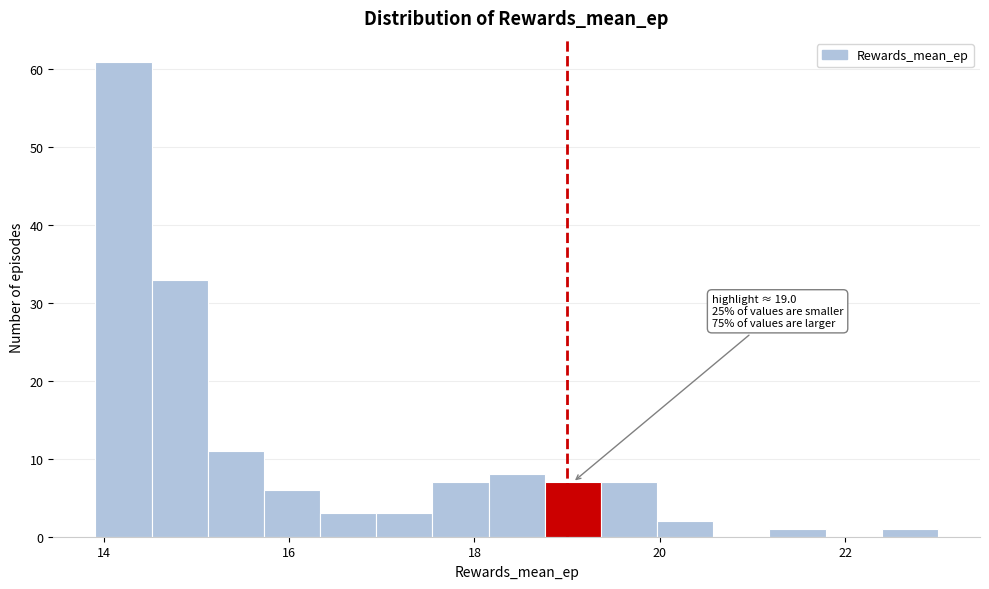

Read against the x-axis, roughly where is the centre of the tallest bar?

14.2